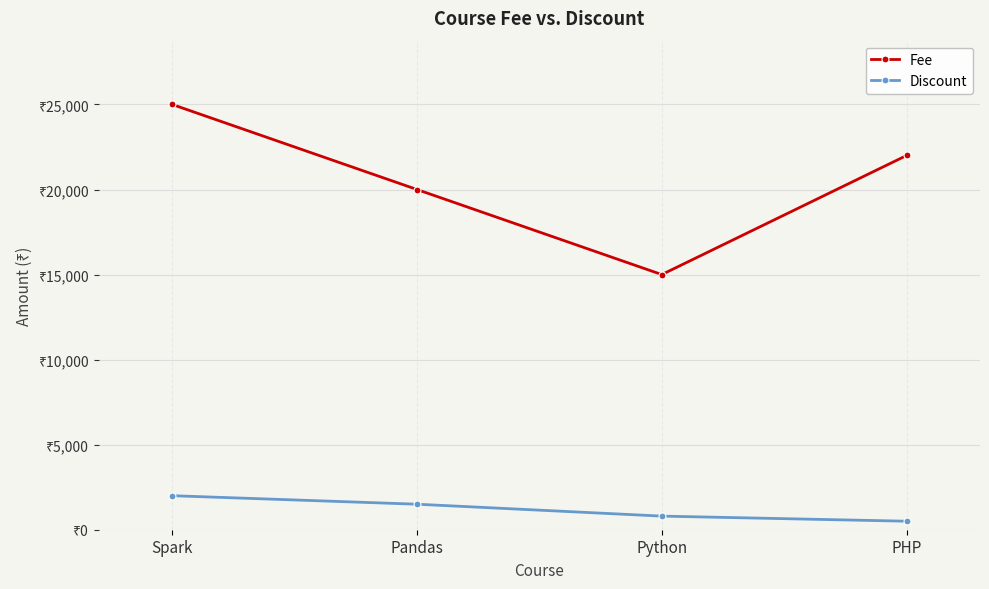

What are all the series names shown in the legend?

Fee, Discount